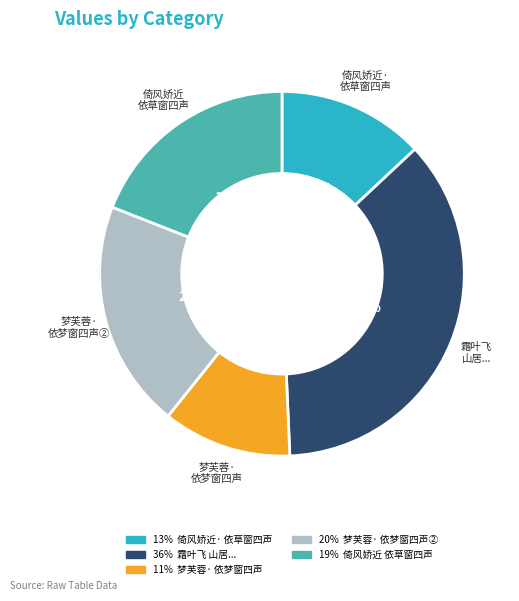

To the nearest percent, what is the difference between the largest and smallest slice percentages?

25%